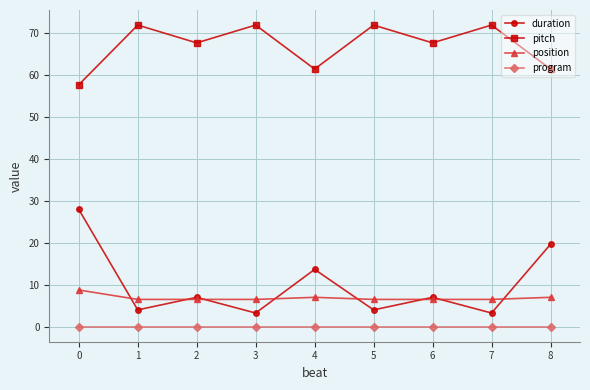

Is the value of pitch at 7 greater than the value of program at 1?

Yes